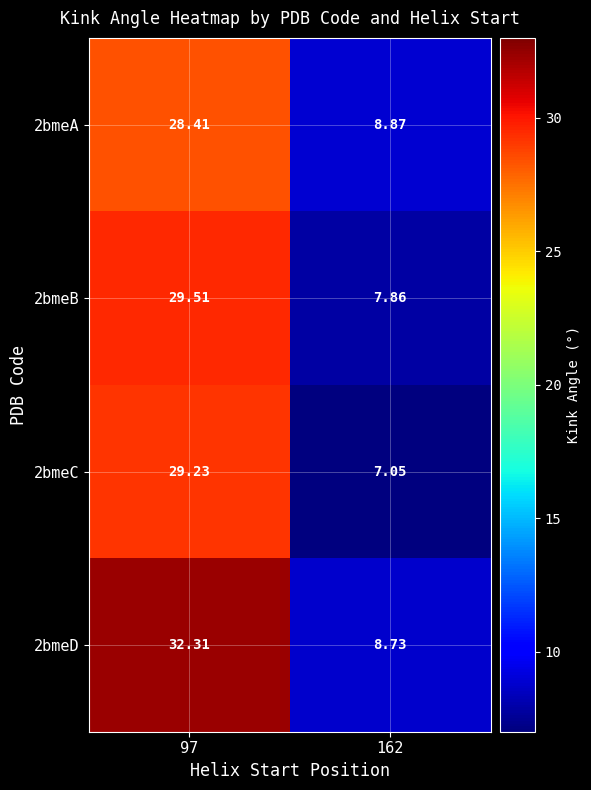

Is the value of 2bmeA at 97 greater than the value of 2bmeB at 97?

No